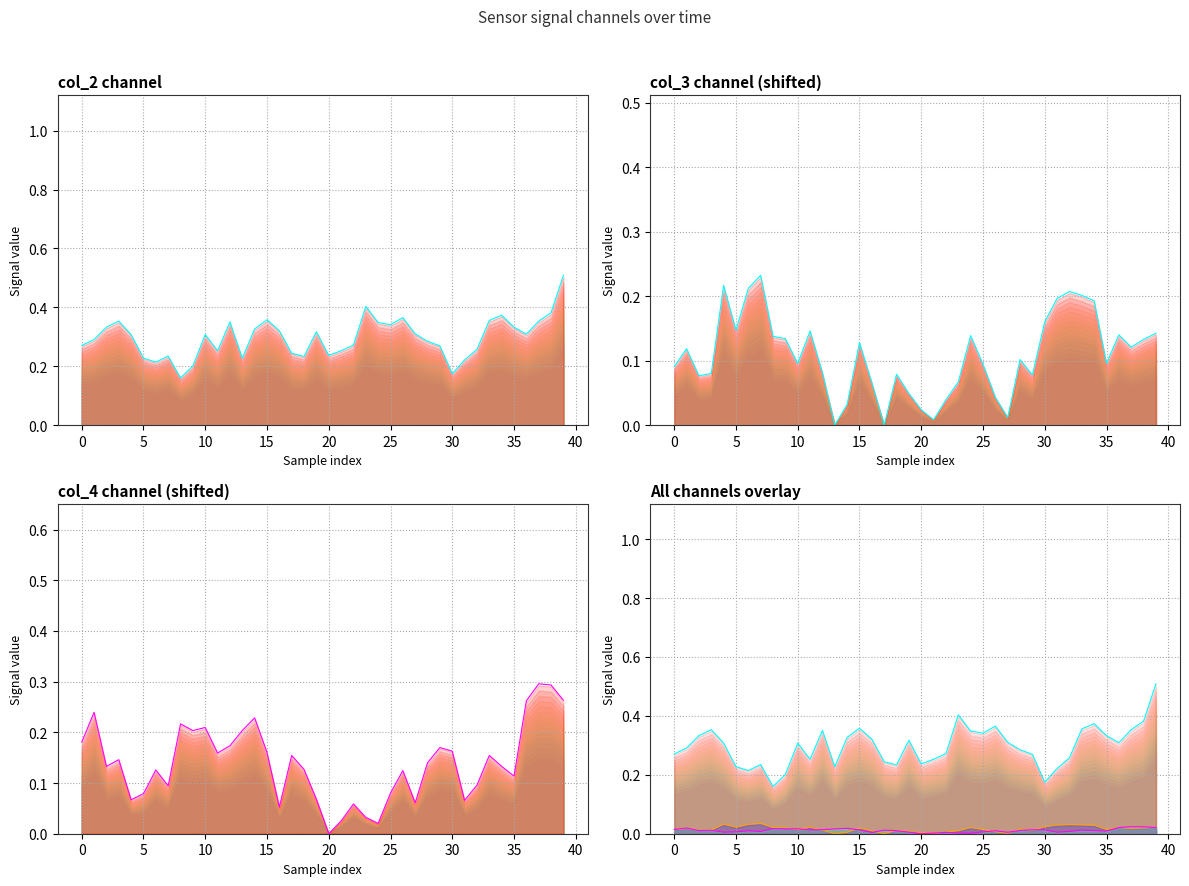

True or false: col_2 has a value of 0.3 at 0.

True